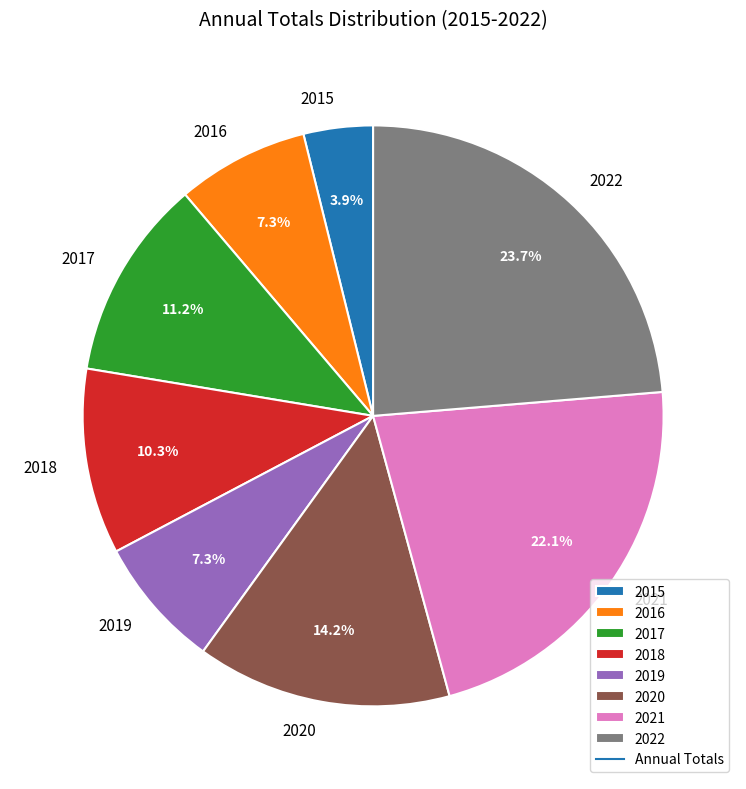

What percentage is NOT represented by 2015?

96.1%